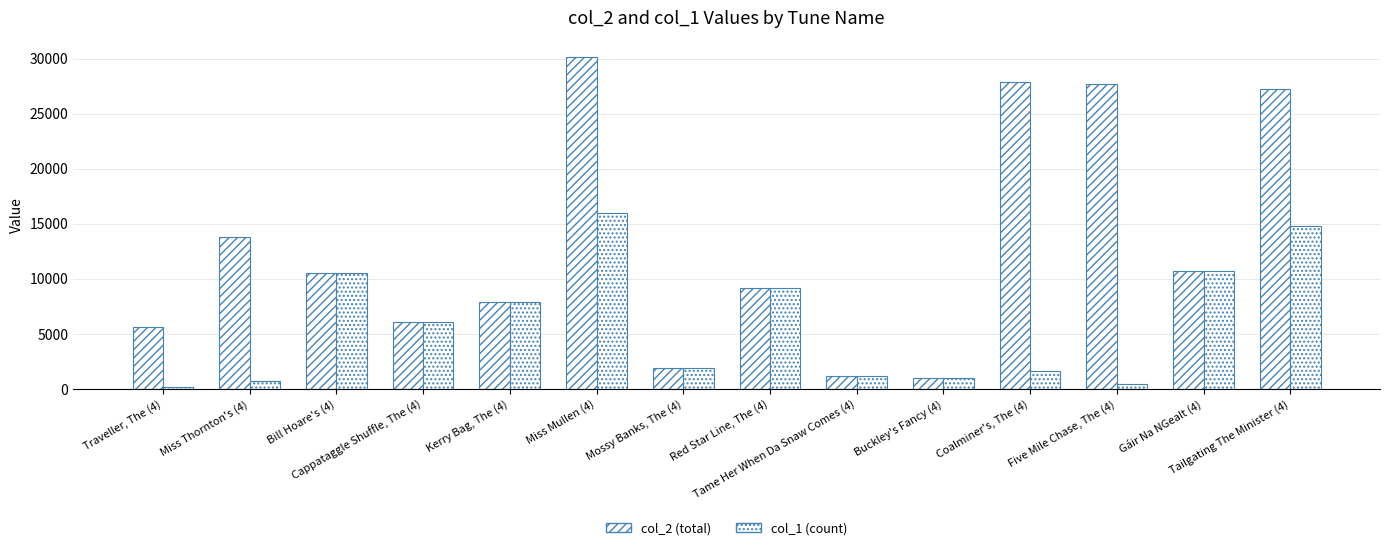

Rank the categories by col_2 (total) value from lowest to highest.

Buckley's Fancy (4), Tame Her When Da Snaw Comes (4), Mossy Banks, The (4), Traveller, The (4), Cappataggle Shuffle, The (4), Kerry Bag, The (4), Red Star Line, The (4), Bill Hoare's (4), Gáir Na NGealt (4), Miss Thornton's (4), Tailgating The Minister (4), Five Mile Chase, The (4), Coalminer's, The (4), Miss Mullen (4)